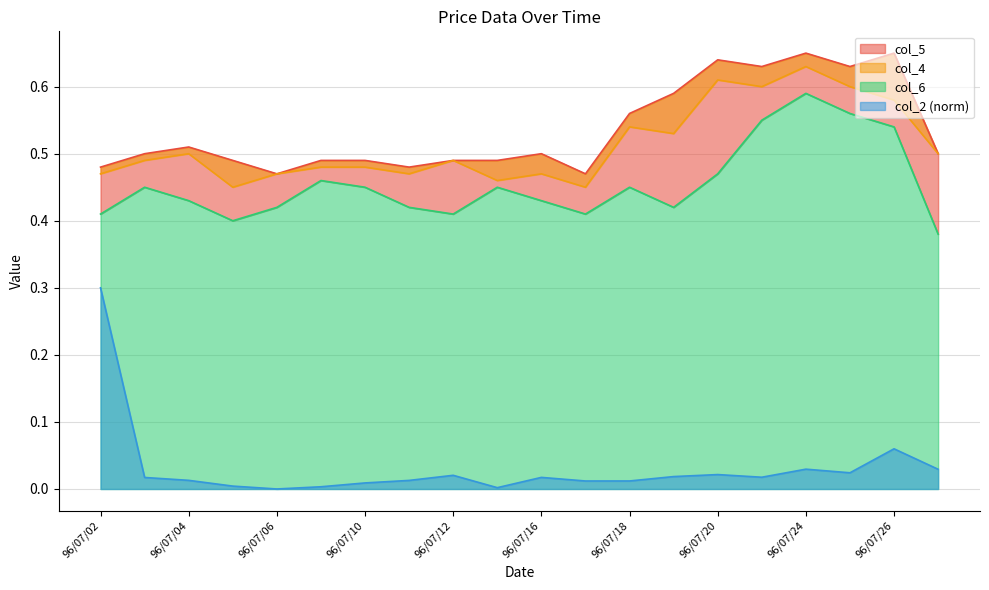

Is it true that col_2 (norm) equals 0.0 at 96/07/06?

True